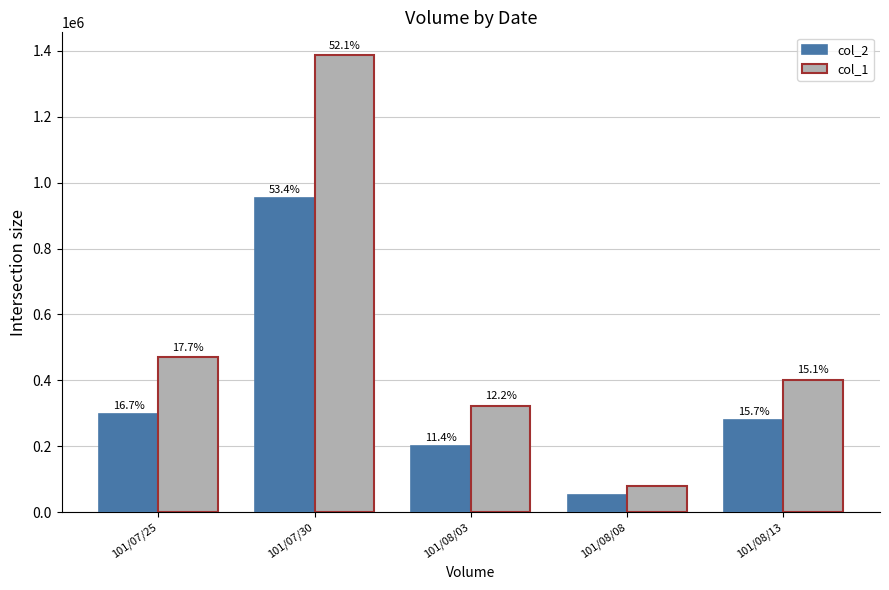

Rank the series by their maximum value, from lowest to highest.

col_2, col_1